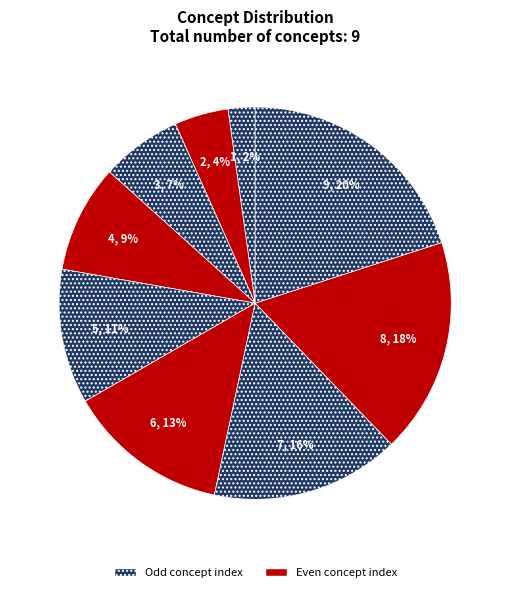

Count the number of slices in the pie.

9